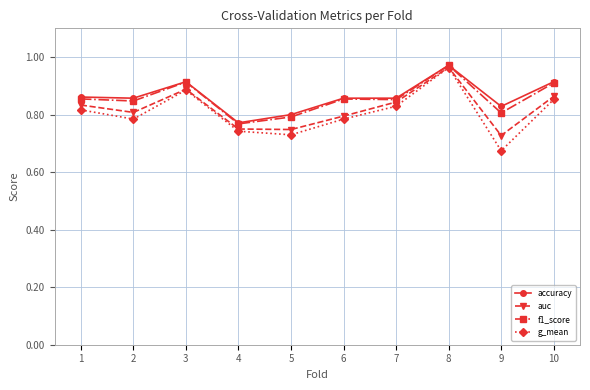

Which category has the highest value in the auc series?

8